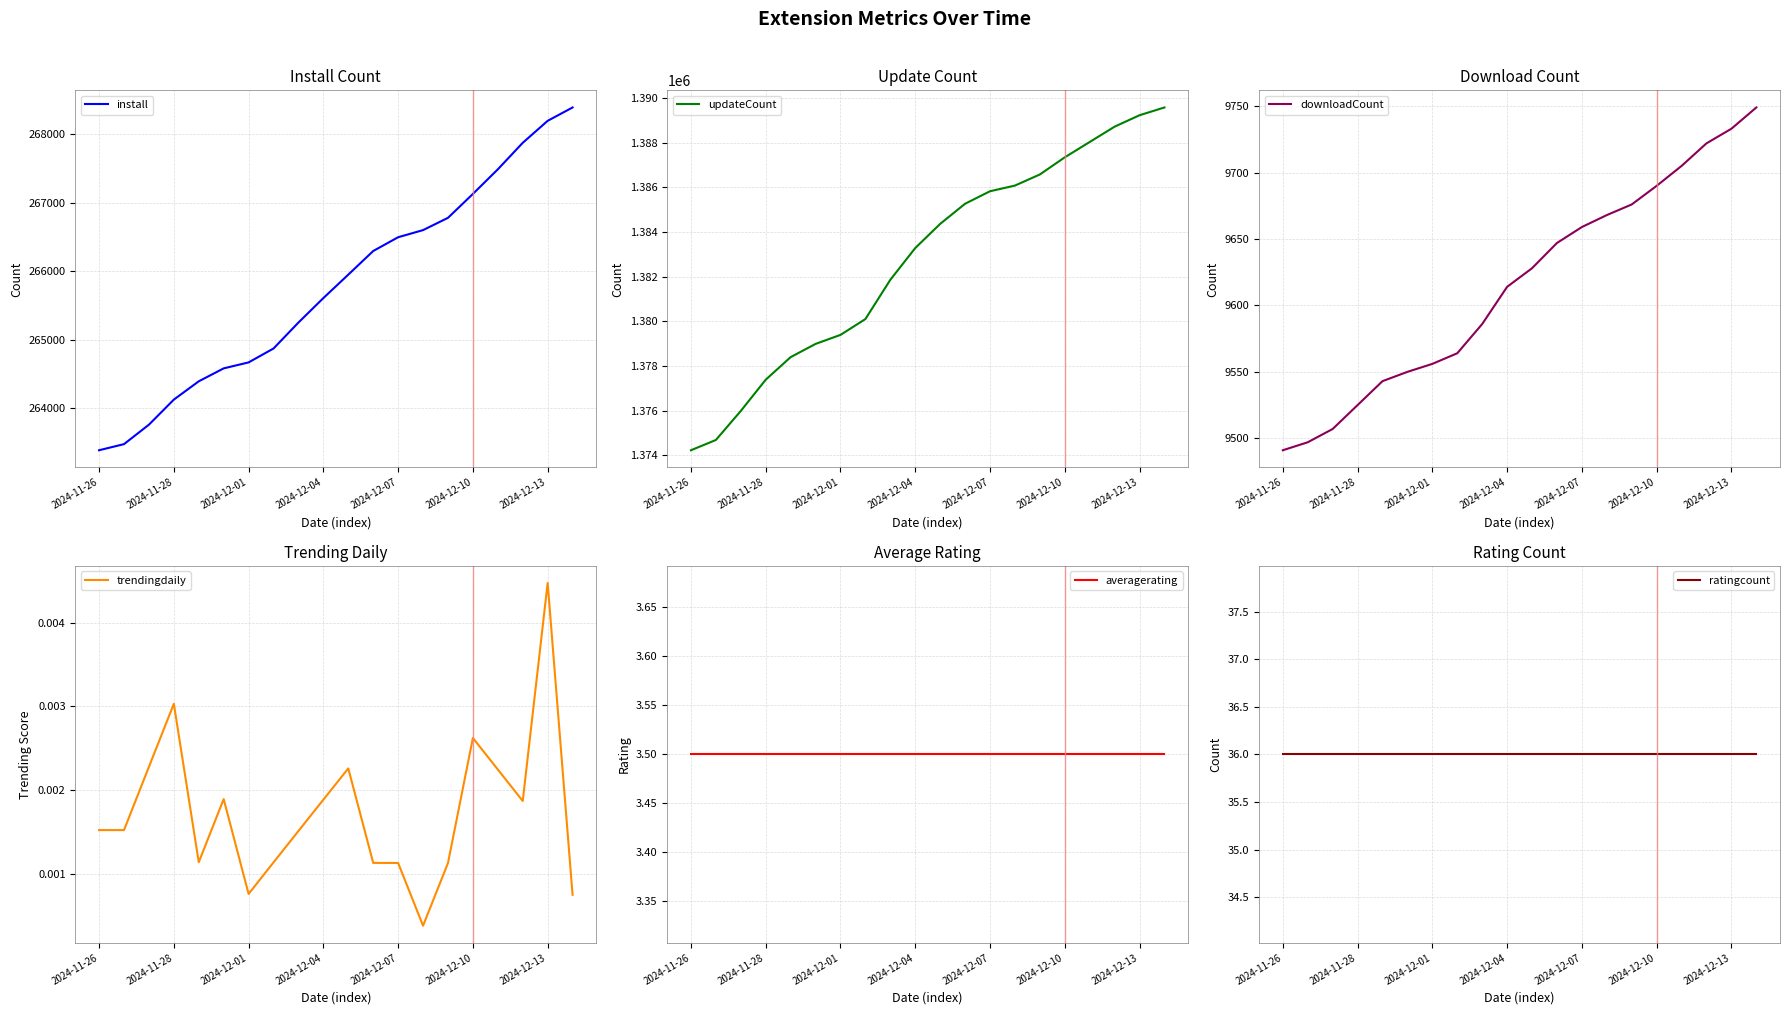

What are all the series names shown in the legend?

install, updateCount, downloadCount, trendingdaily, averagerating, ratingcount